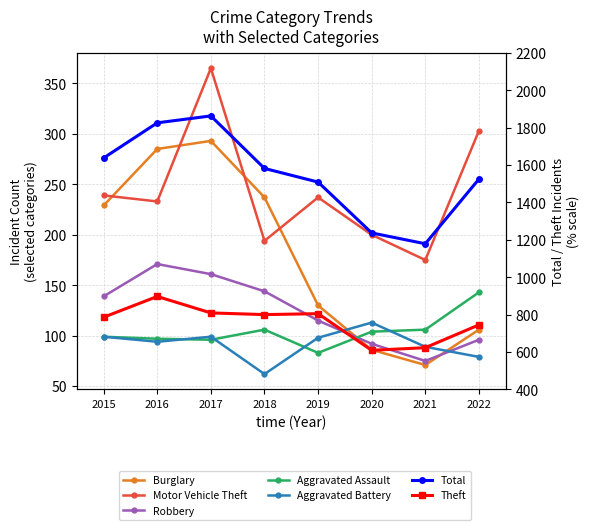

What is the value of the Total point at the 6th from the left?

1237